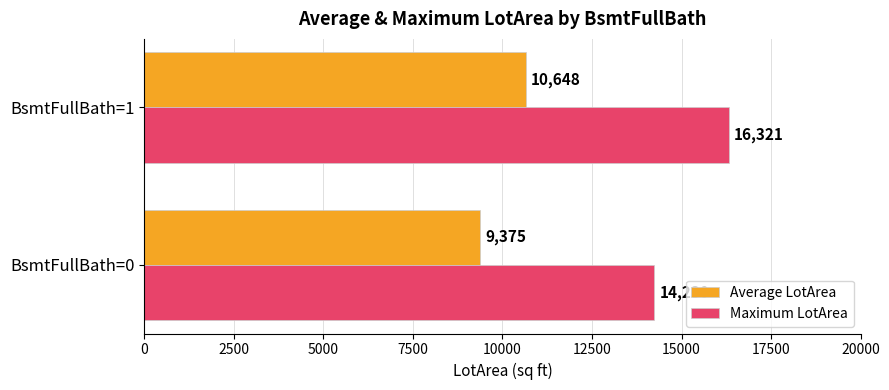

The Average LotArea series shows 9374.9 at BsmtFullBath=0. True or false?

True